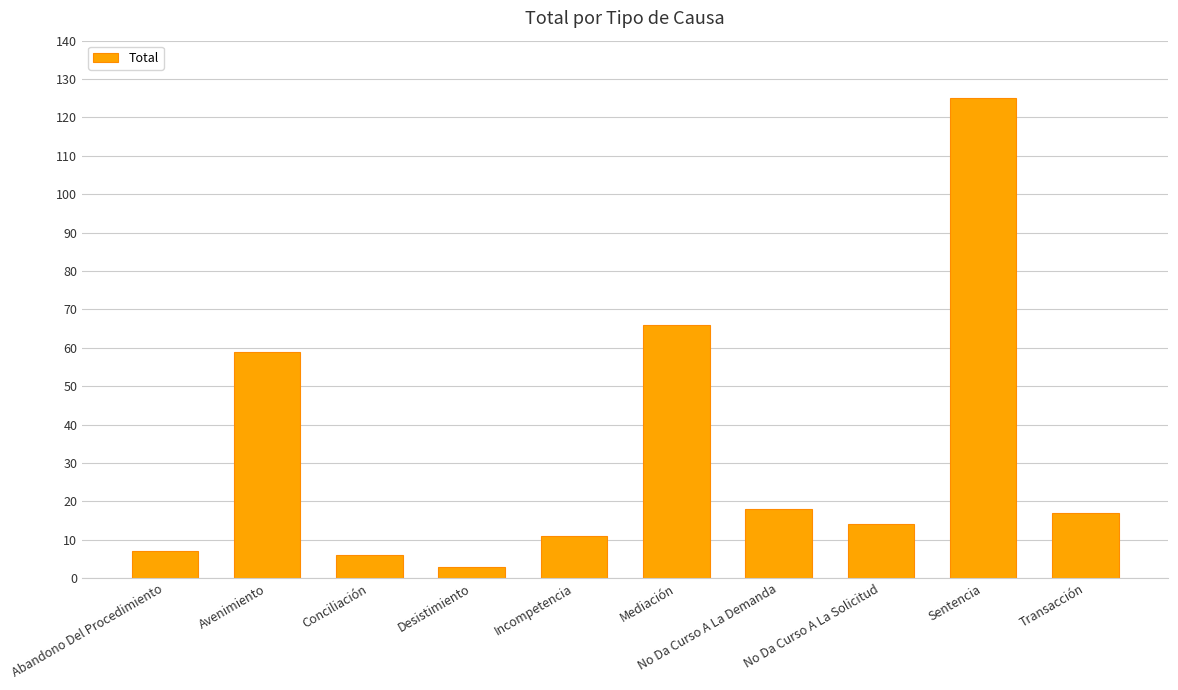

Count the number of data series in this chart.

1